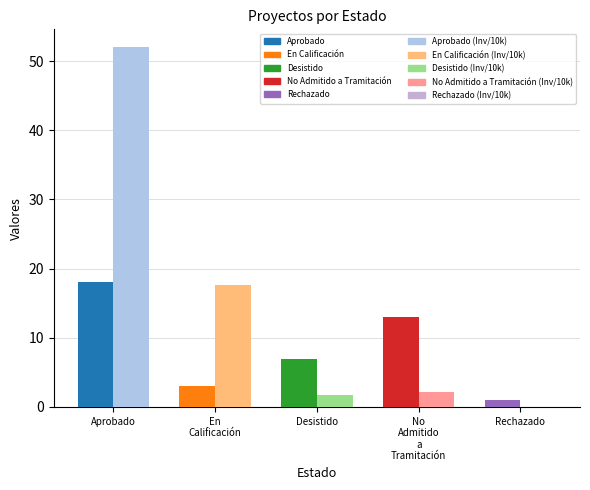

What is the greatest value displayed?

52.0